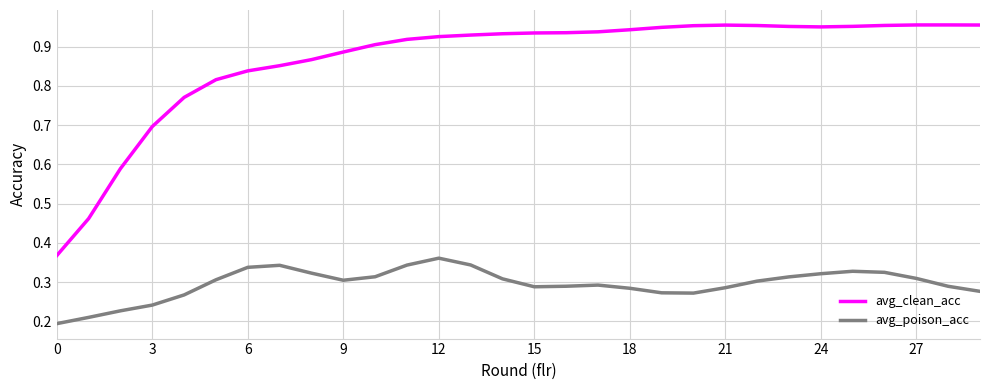

Which series has the largest total across all categories?

avg_clean_acc